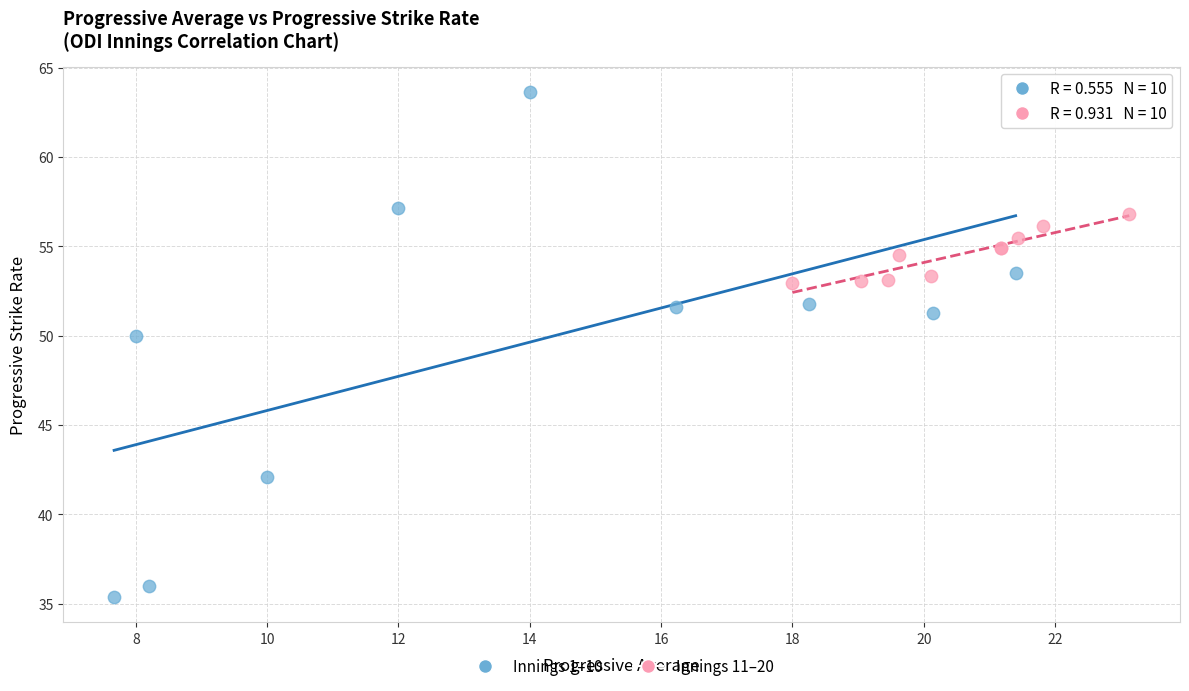

Which series reaches the maximum Y coordinate?

Innings 1–10